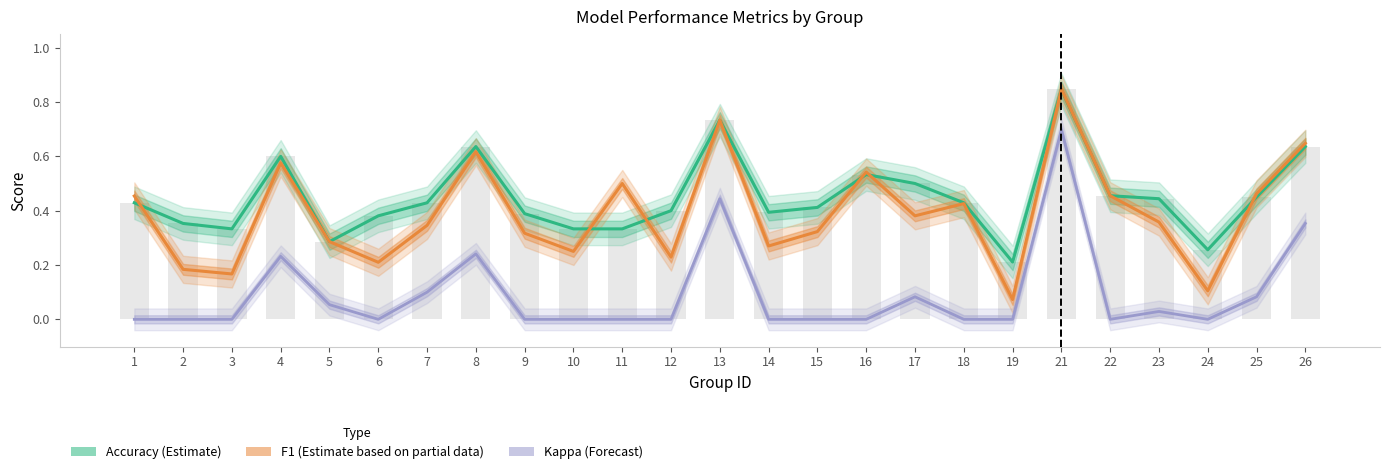

List the labels in order of accuracy value, largest first.

21, 13, 8, 26, 4, 16, 17, 22, 25, 23, 1, 7, 18, 15, 12, 14, 9, 6, 2, 3, 10, 11, 5, 24, 19